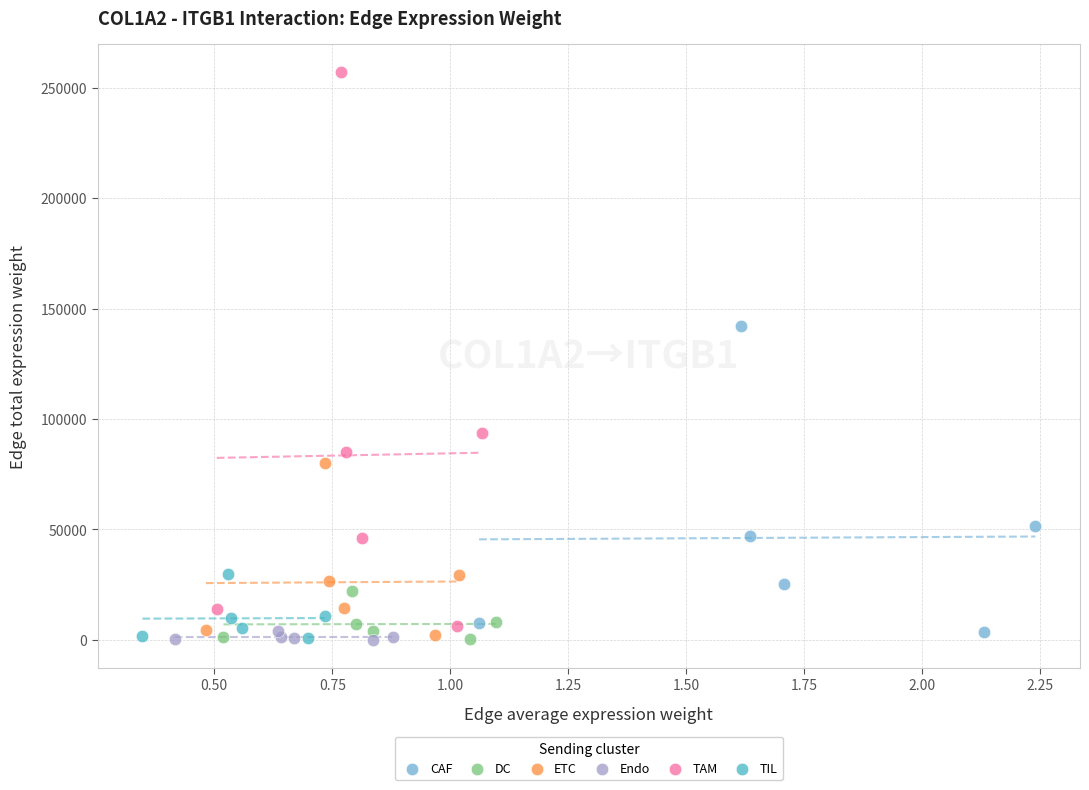

Which series has the widest spread of Y values?

TAM